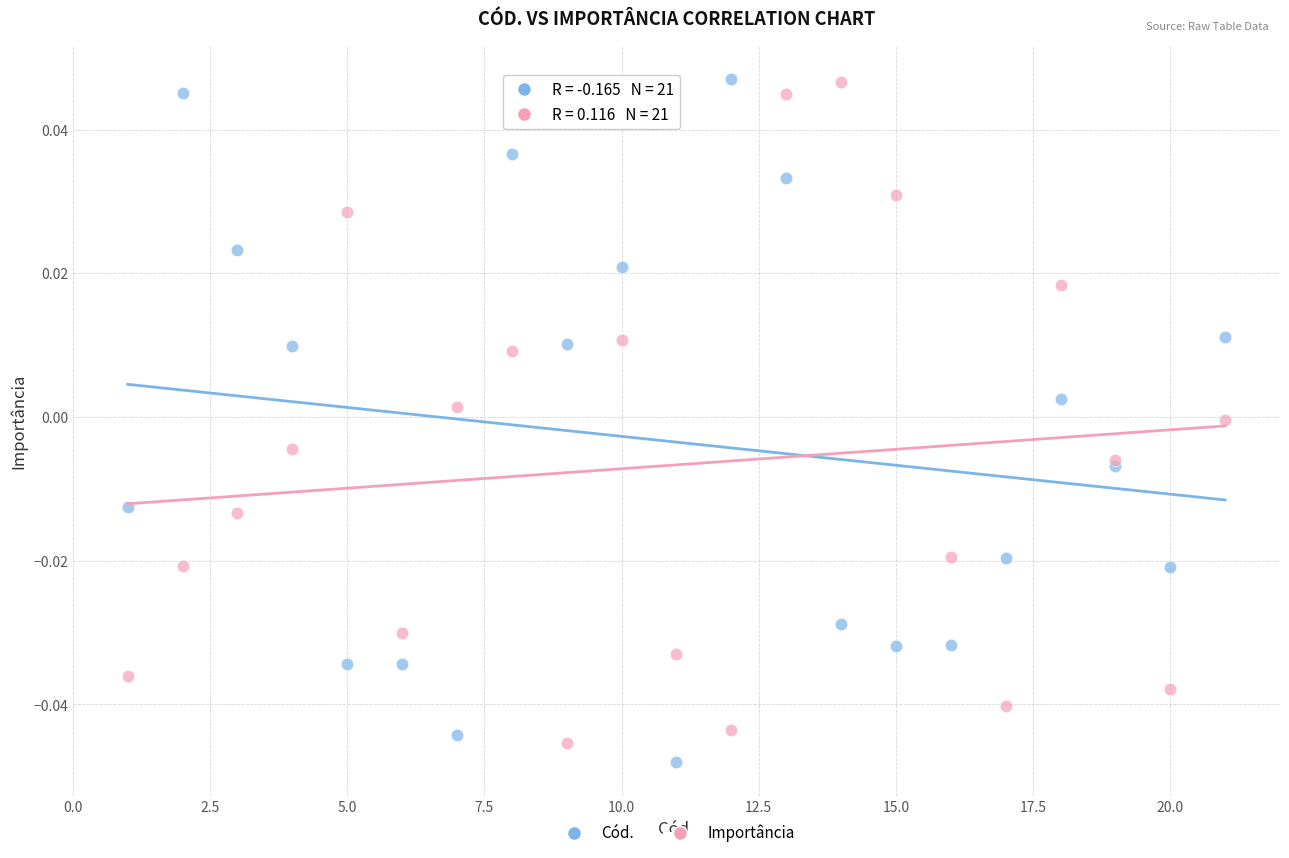

Which series contains the lowest Y value?

Cód.